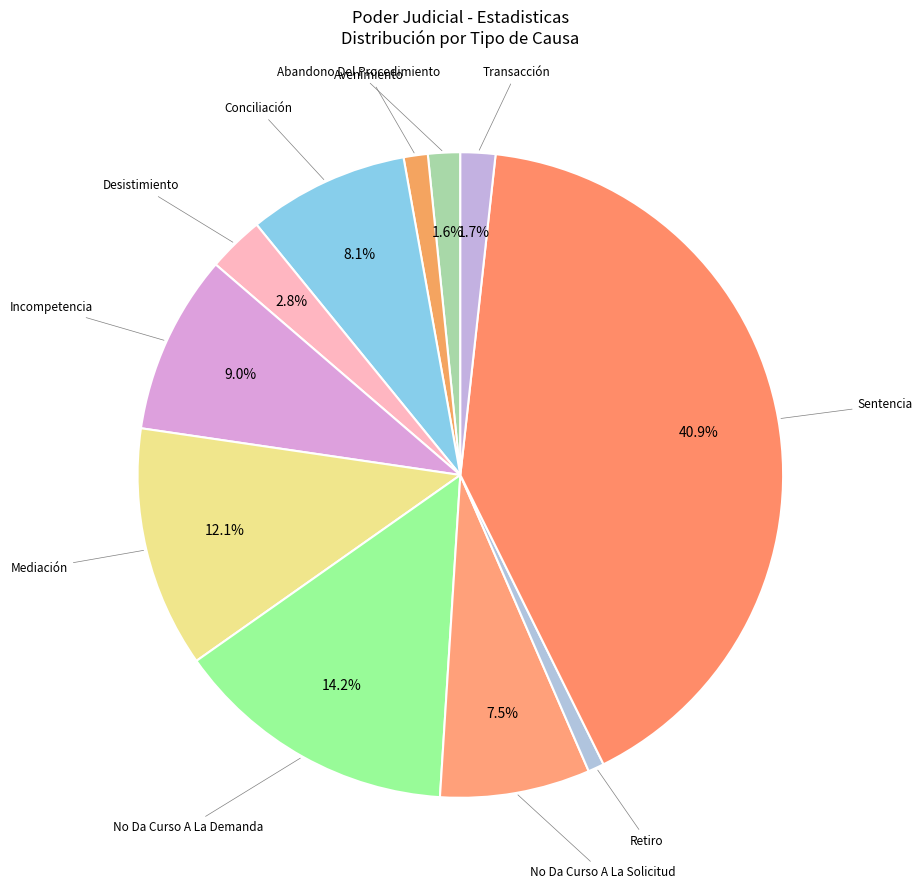

What is the largest slice in the pie chart?

Sentencia